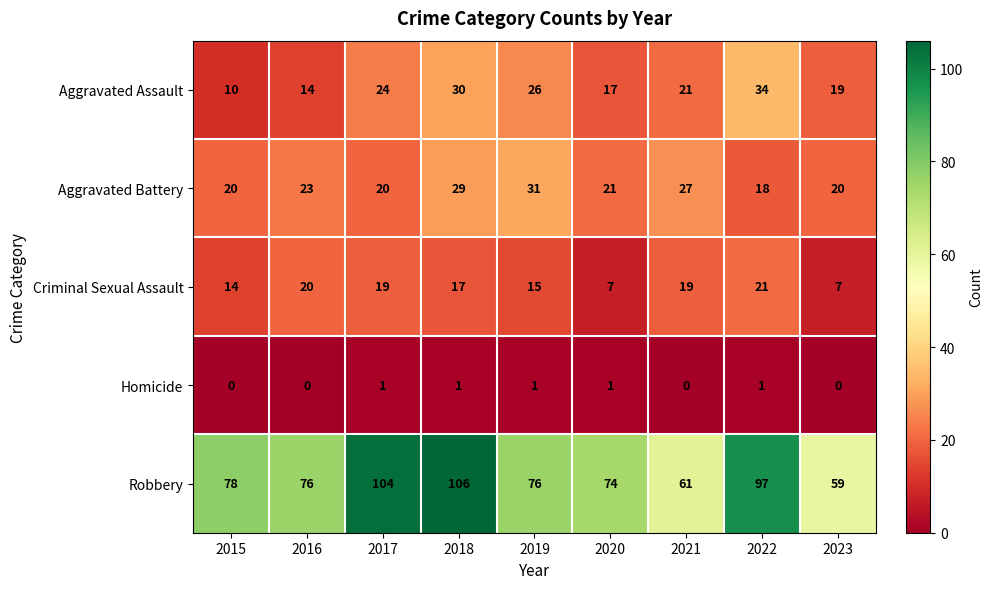

Which series changed the most between 2016 and 2023?

Robbery